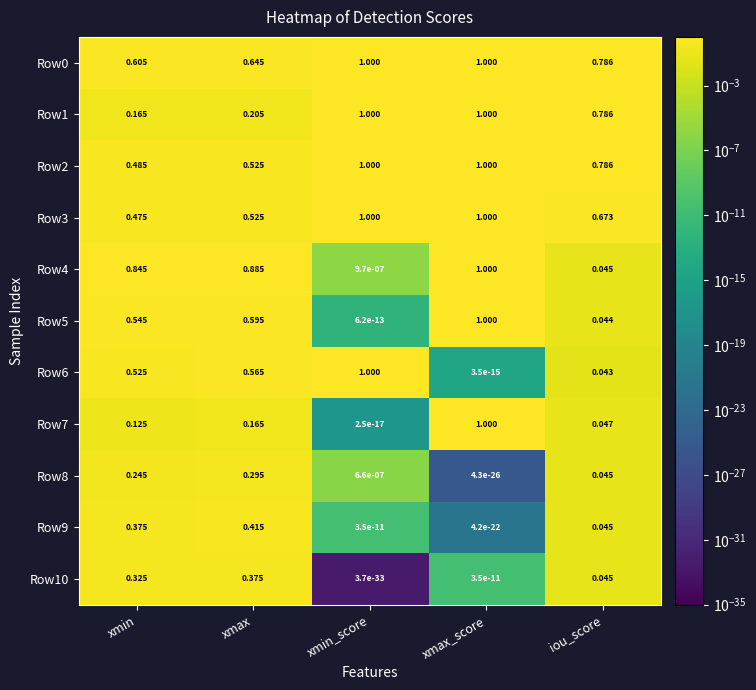

At which category is the sum across all series the highest?

xmax_score